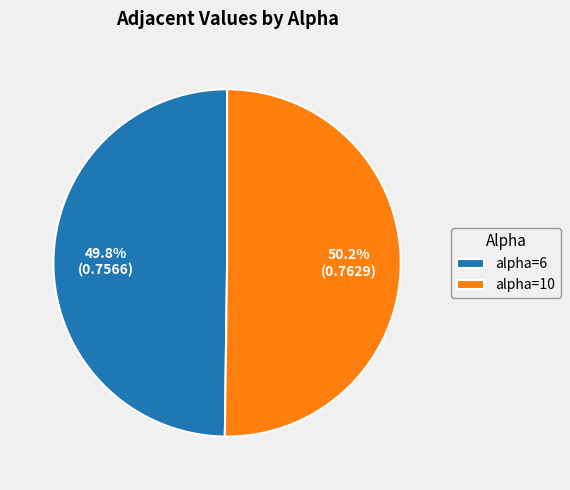

Is there any slice that represents more than half of the pie?

Yes